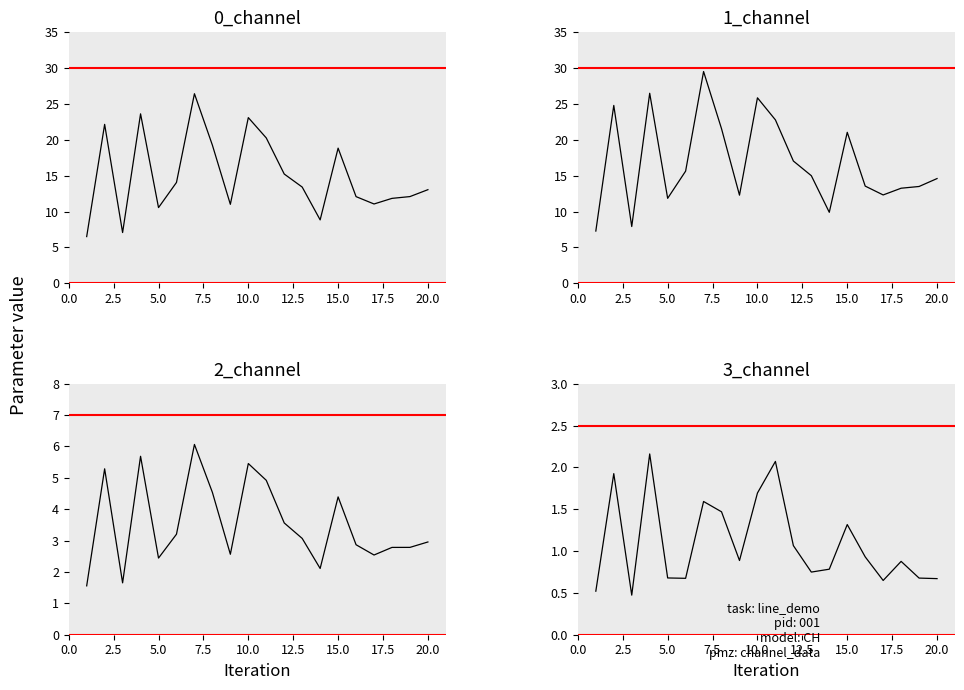

The value of 1_channel at 14 is 9.9. True or false?

True